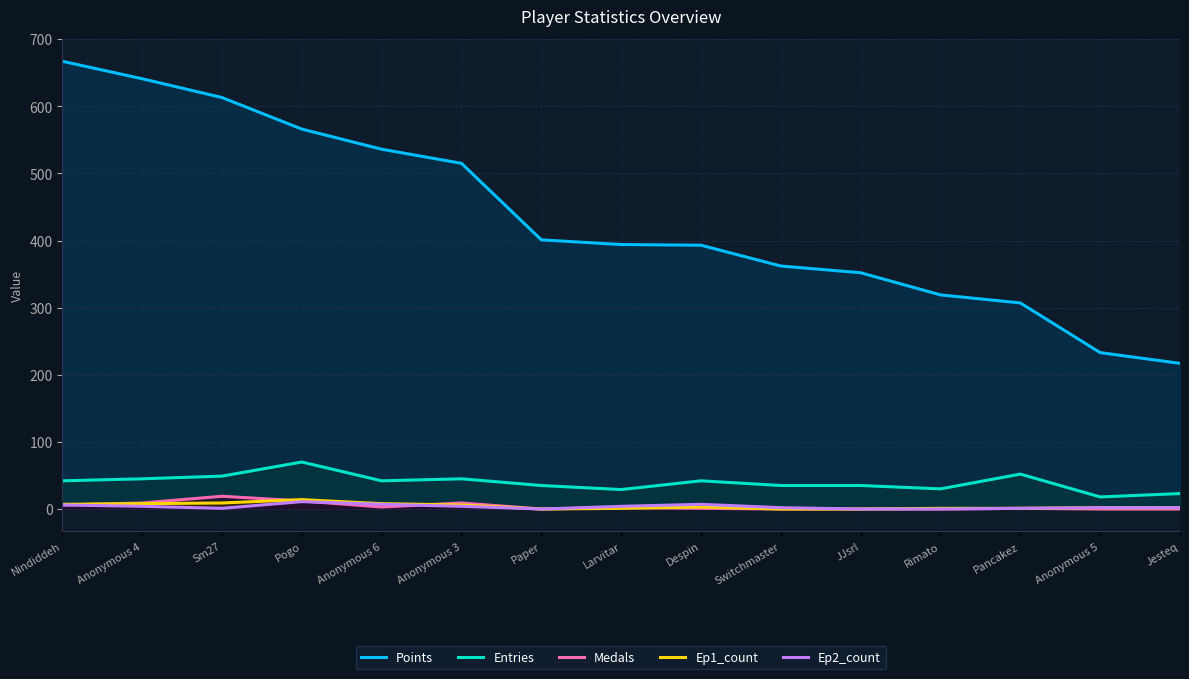

Which label corresponds to the largest value in the chart?

Nindiddeh